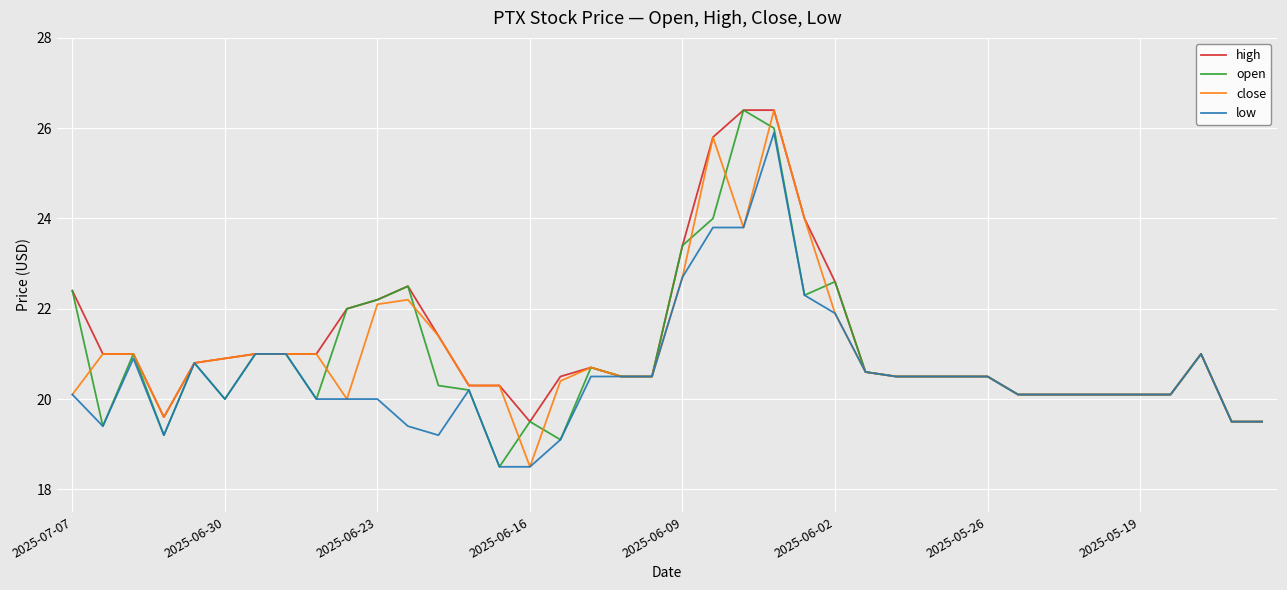

What is the maximum value for close?

26.4